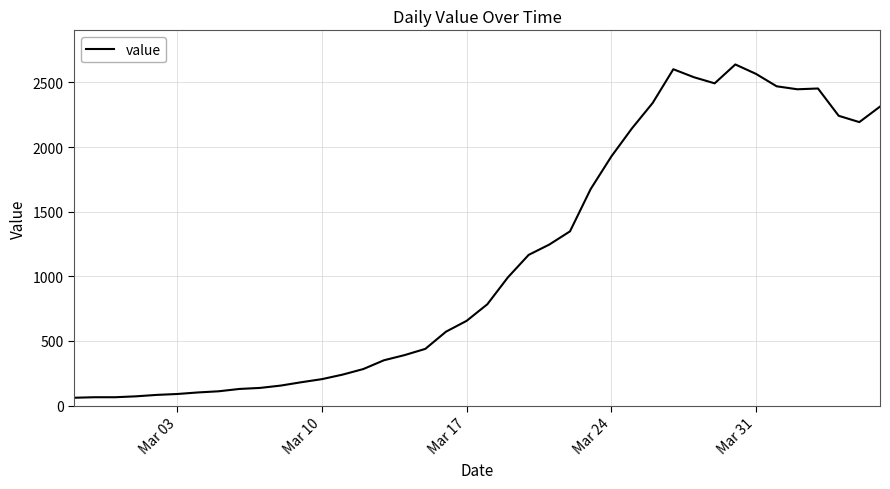

What is the minimum value shown in the chart?

61